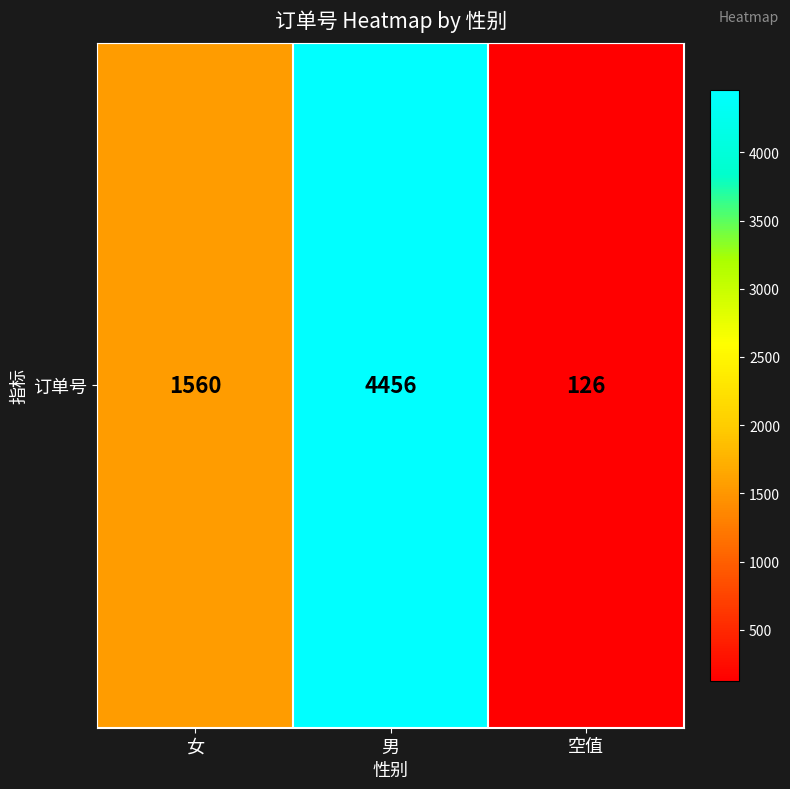

Rank the categories by value from highest to lowest.

男, 女, 空值